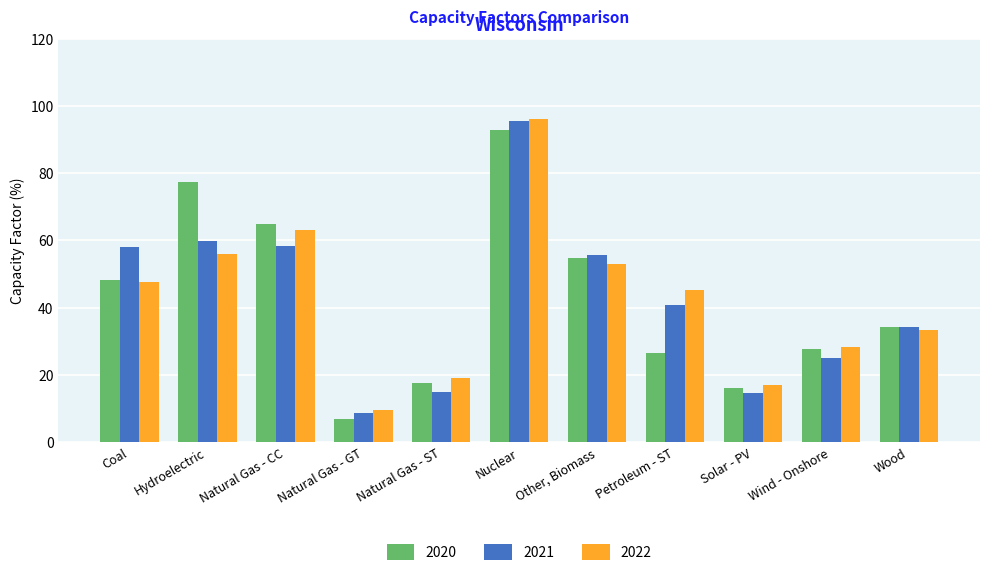

How many groups of bars are there?

11